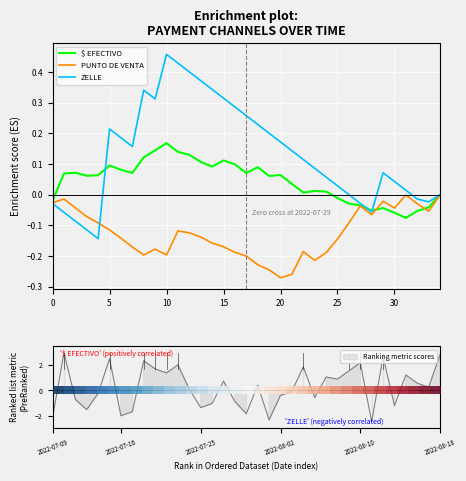

At which label does $ EFECTIVO reach its peak?

10